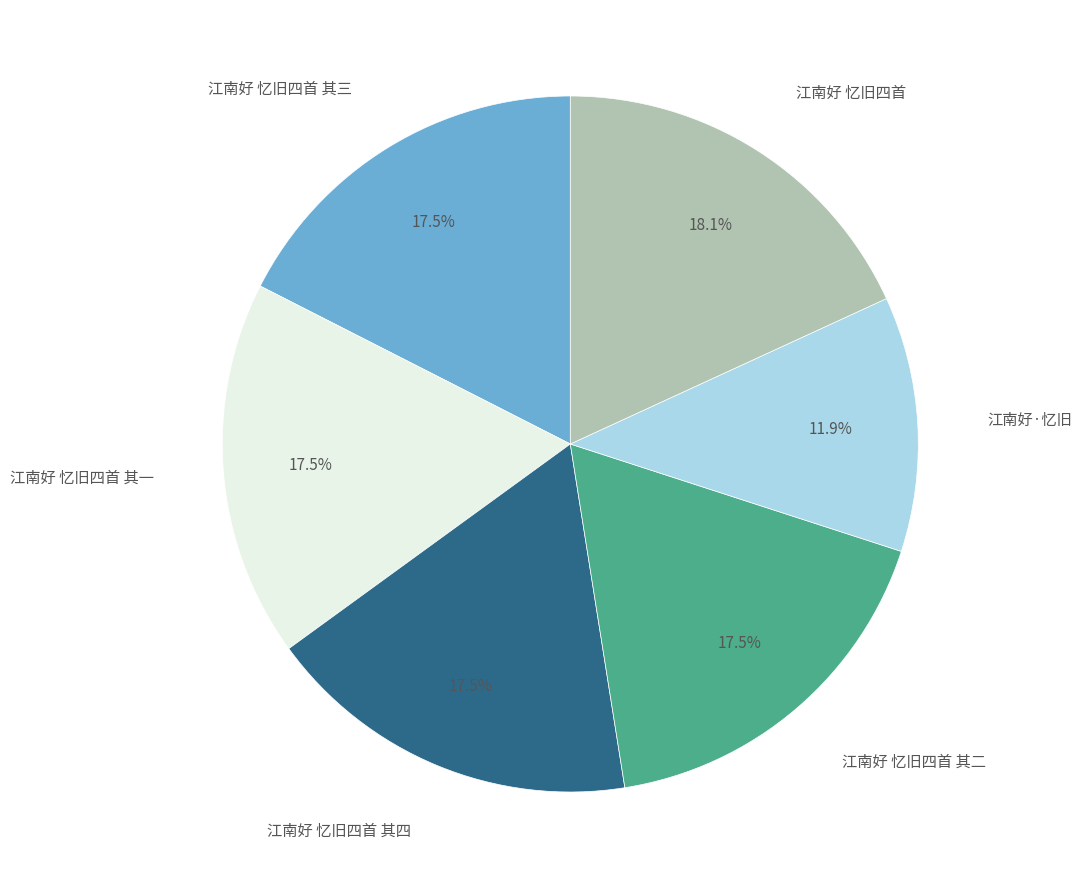

To the nearest percent, what is the difference between the largest and smallest slice percentages?

6%